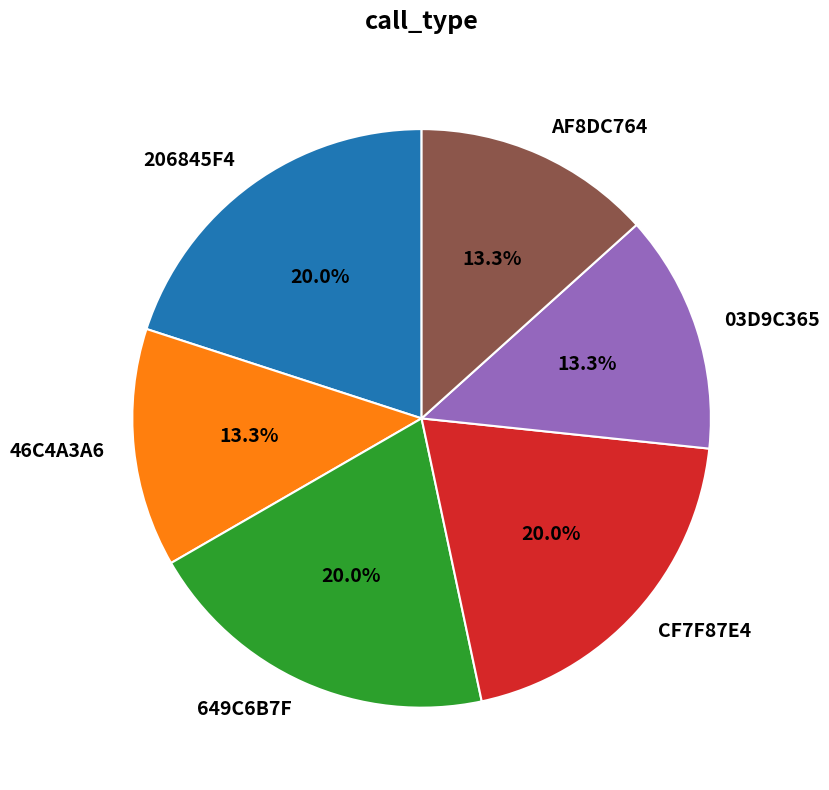

How much of the chart is everything except 649C6B7F?

80.0%